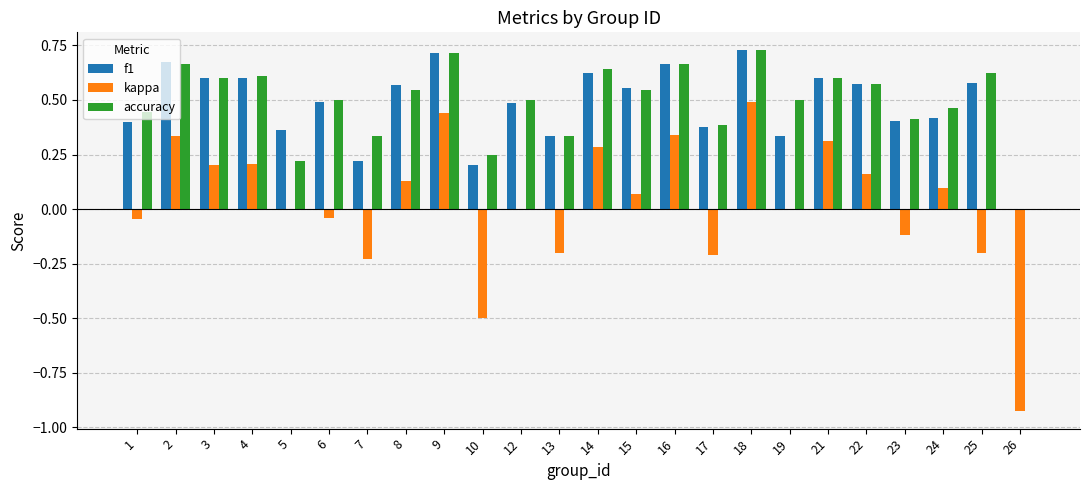

Which series has the widest spread of values?

kappa